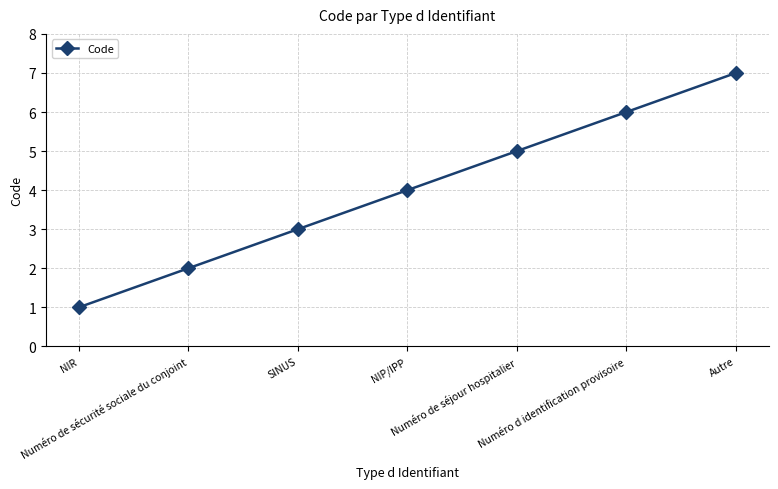

List the labels in order of value, smallest first.

NIR, Numéro de sécurité sociale du conjoint, SINUS, NIP/IPP, Numéro de séjour hospitalier, Numéro d identification provisoire, Autre